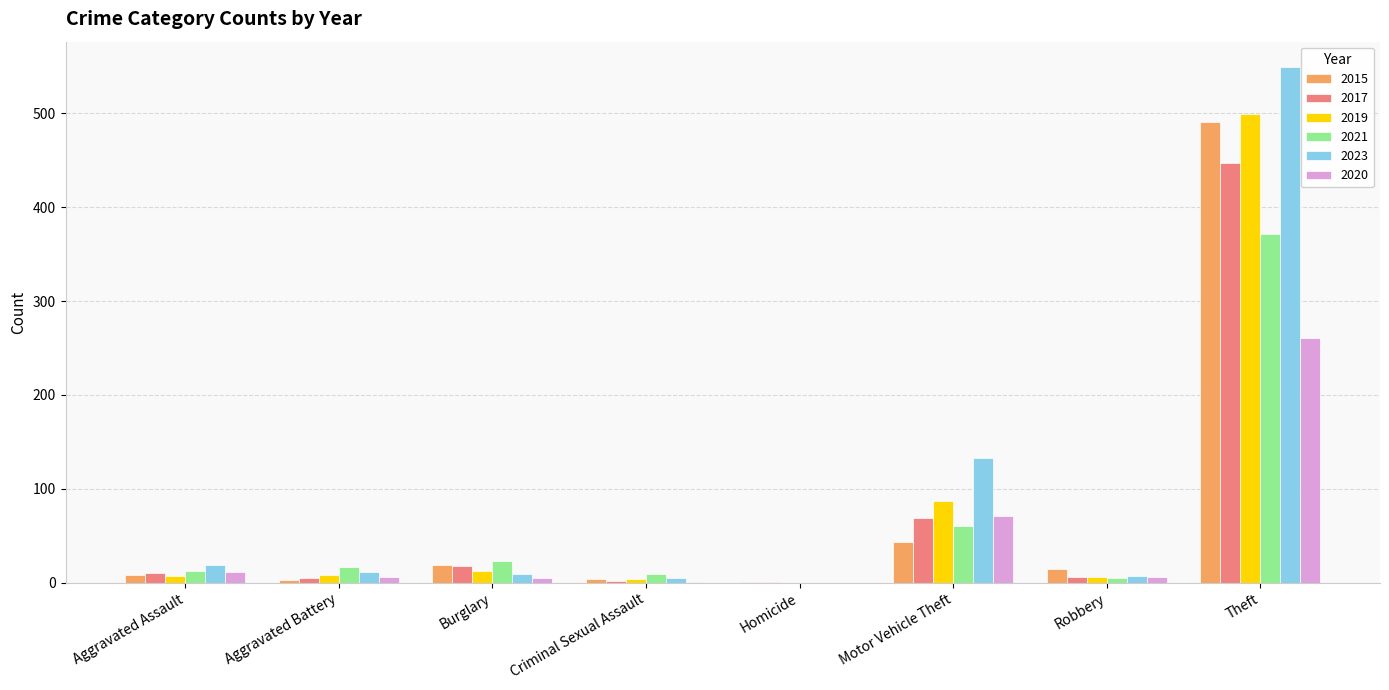

How many distinct data groups are displayed?

6